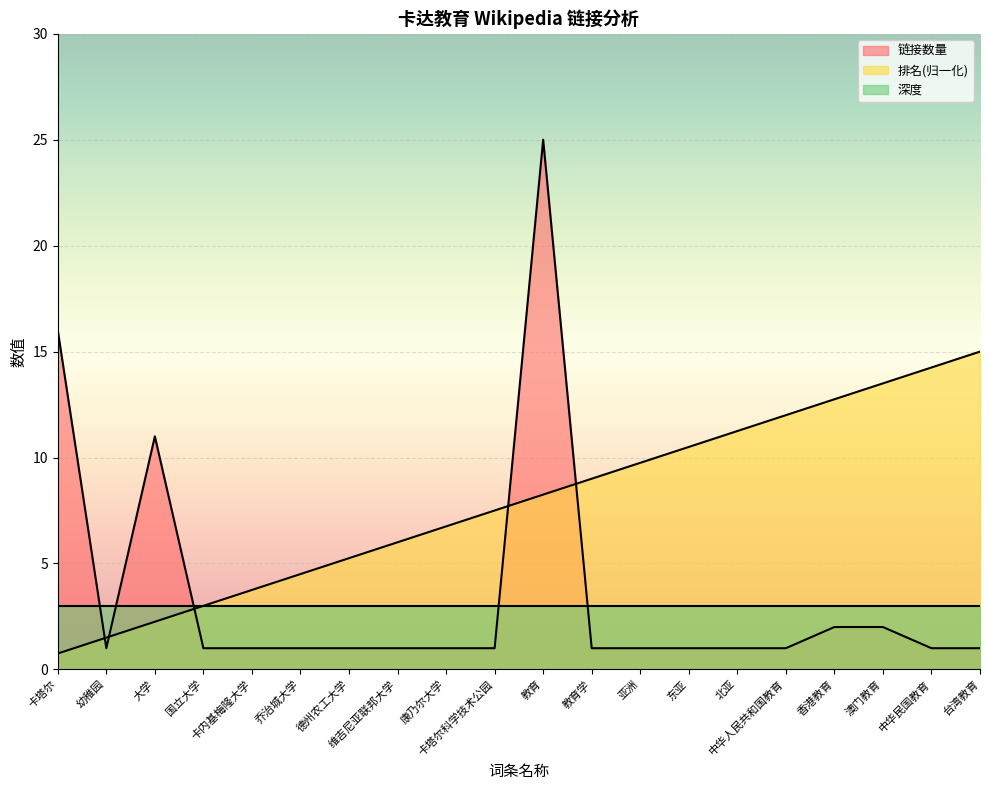

How many times do 链接数量 and 排名 cross each other?

5